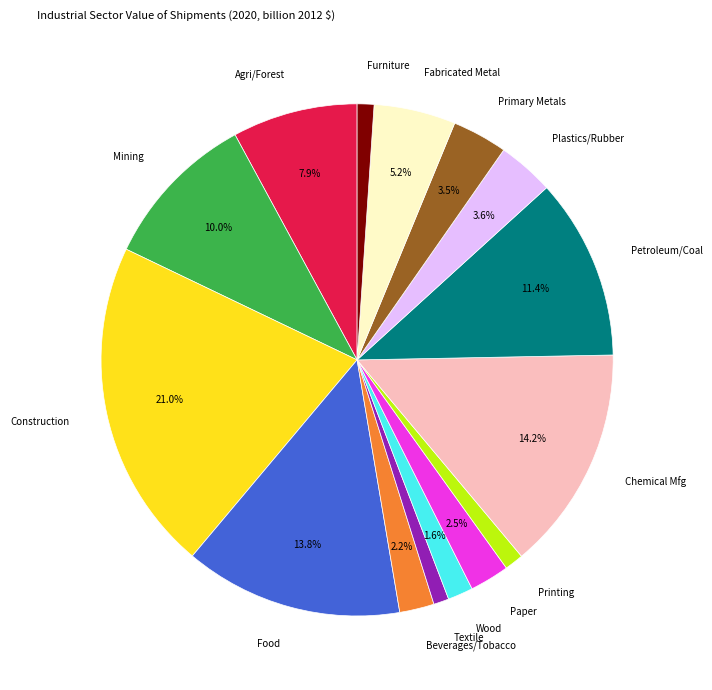

What percentage do Wood and Fabricated Metal together represent?

6.8%